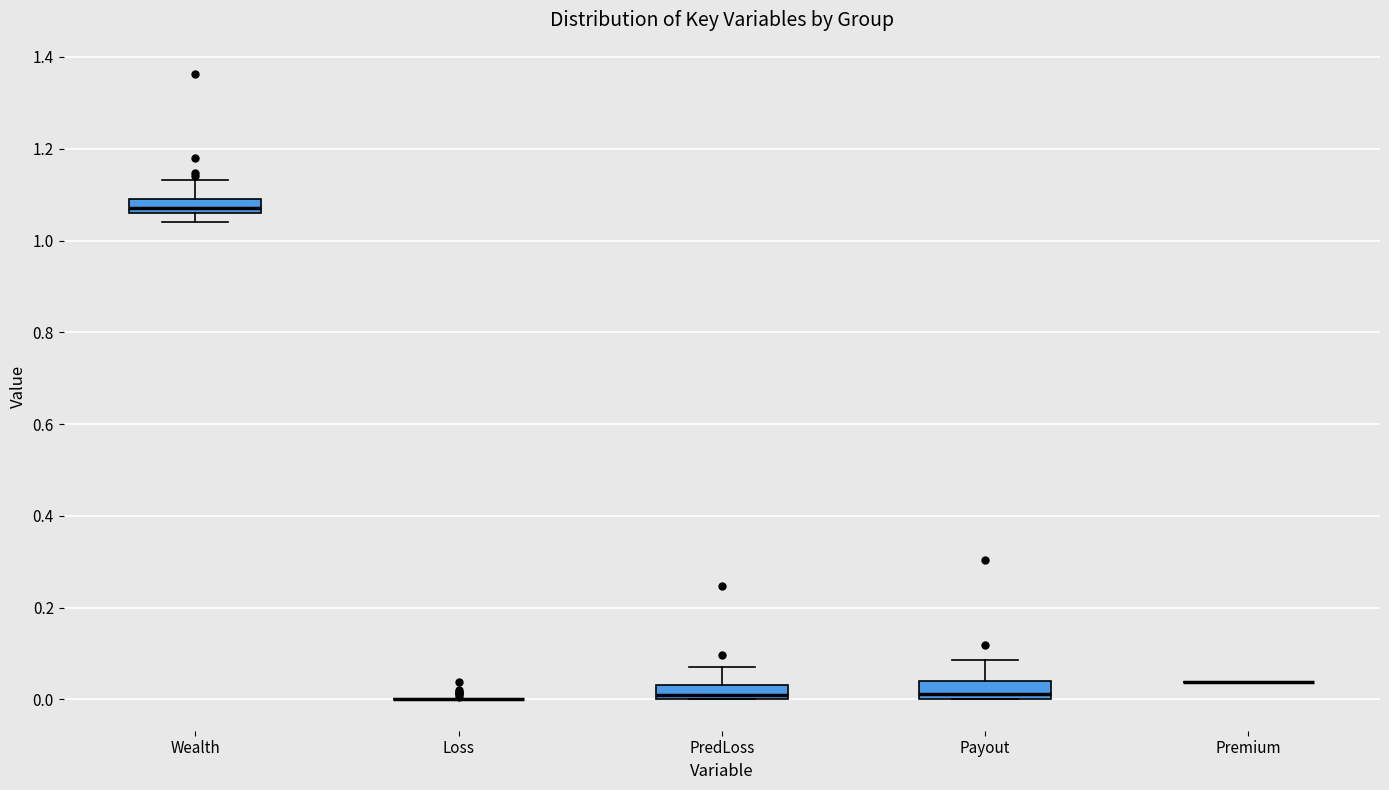

Where does the median line of the box for Payout sit on the y-axis? The values are not printed on the chart, so give them approximately, as read against the axis.

0.02